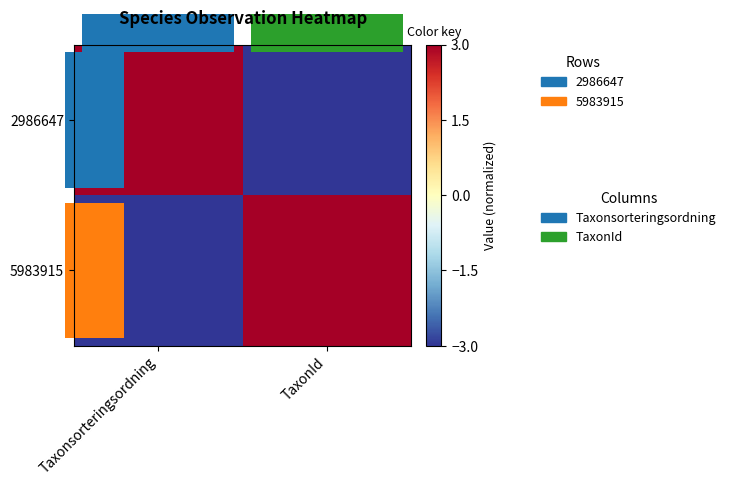

At which category does the chart reach its peak across all series?

Taxonsorteringsordning